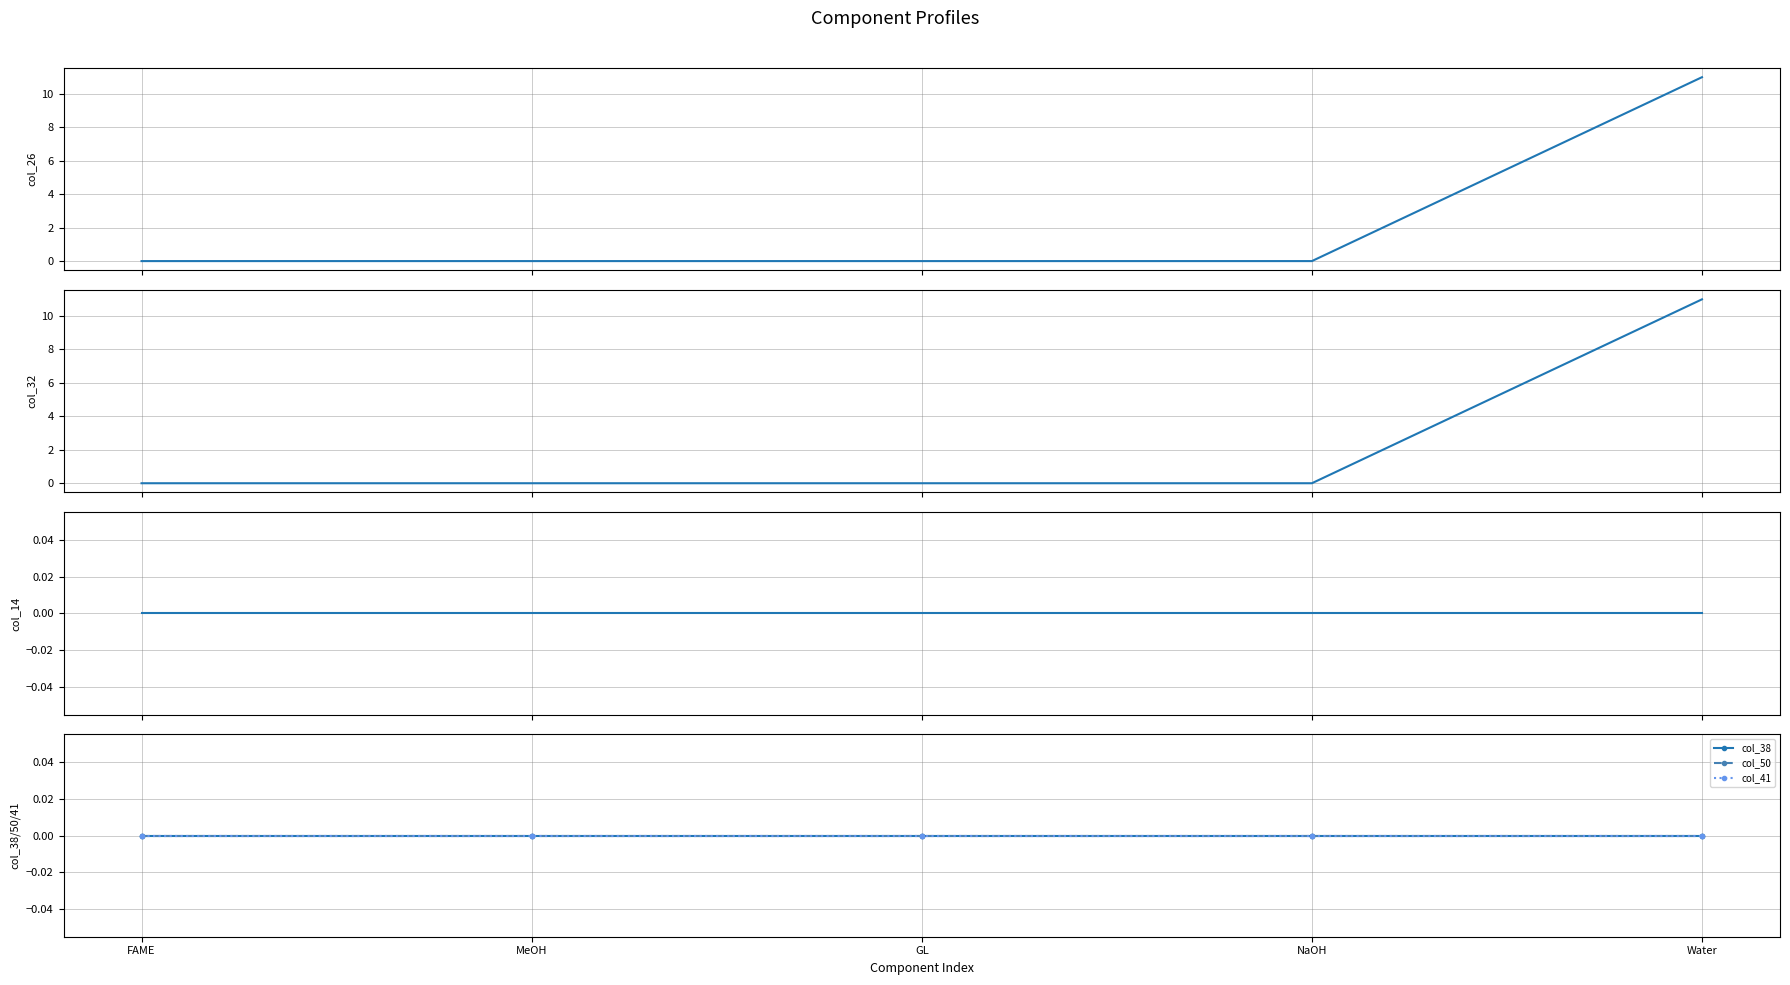

How many lines are shown in the chart?

6